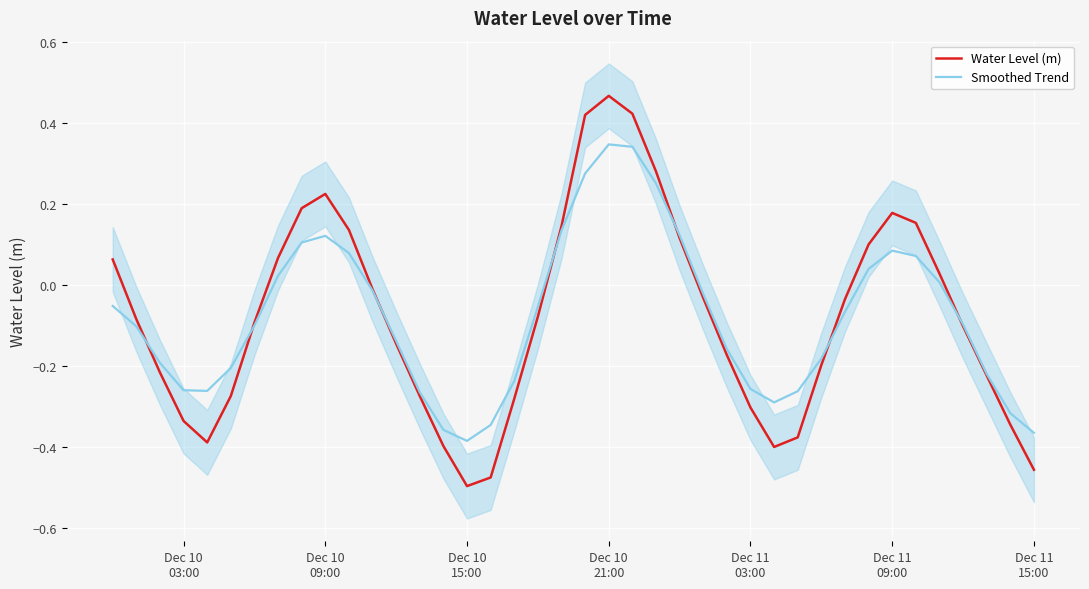

What is the difference between the maximum and minimum values in the Water Level (m) series?

1.0